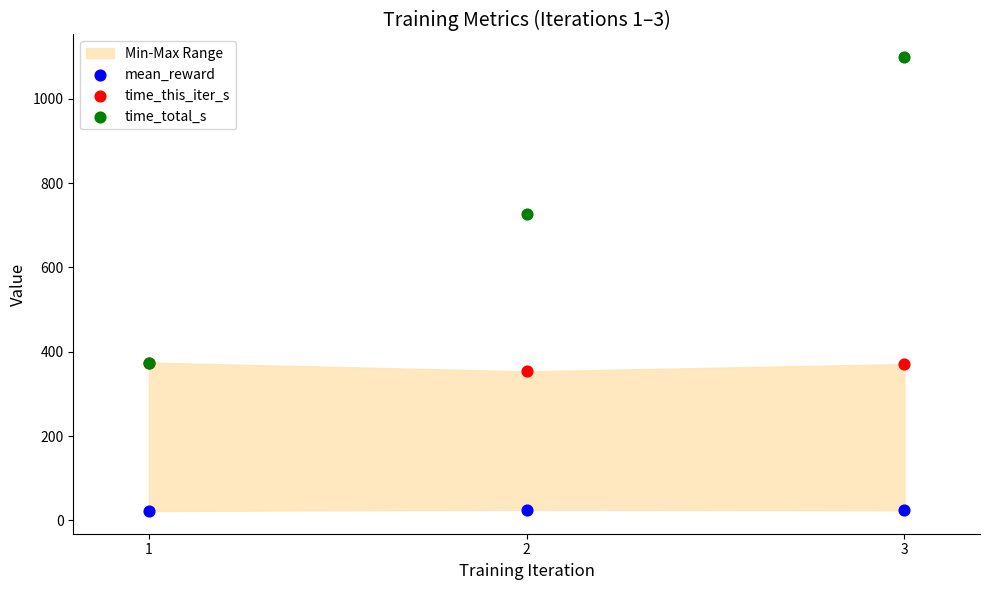

Across all series, what Y value is closest to 560?

727.7